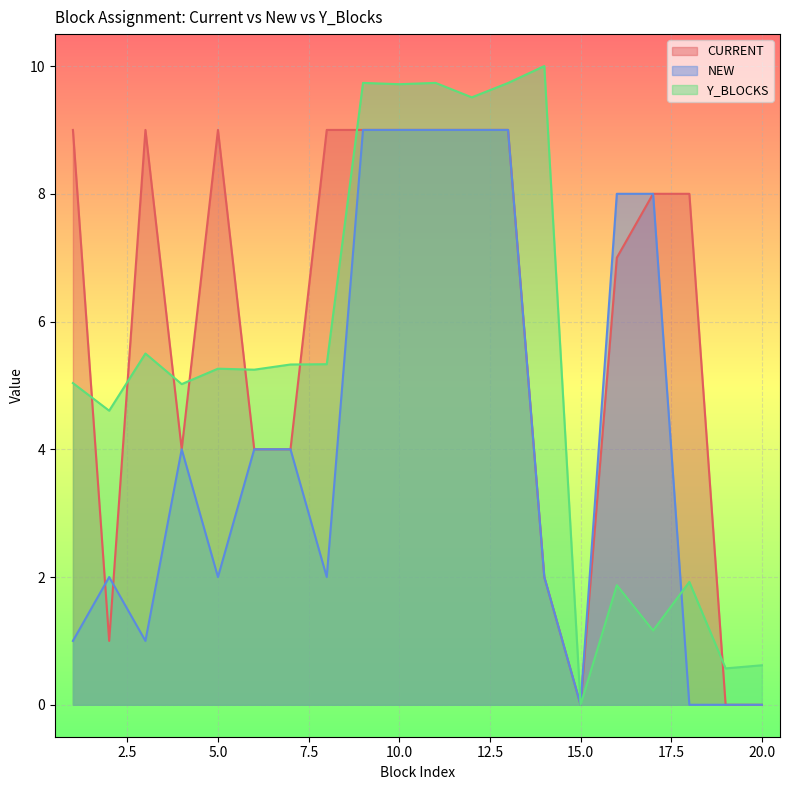

What is the total value across all series at 3?

15.5